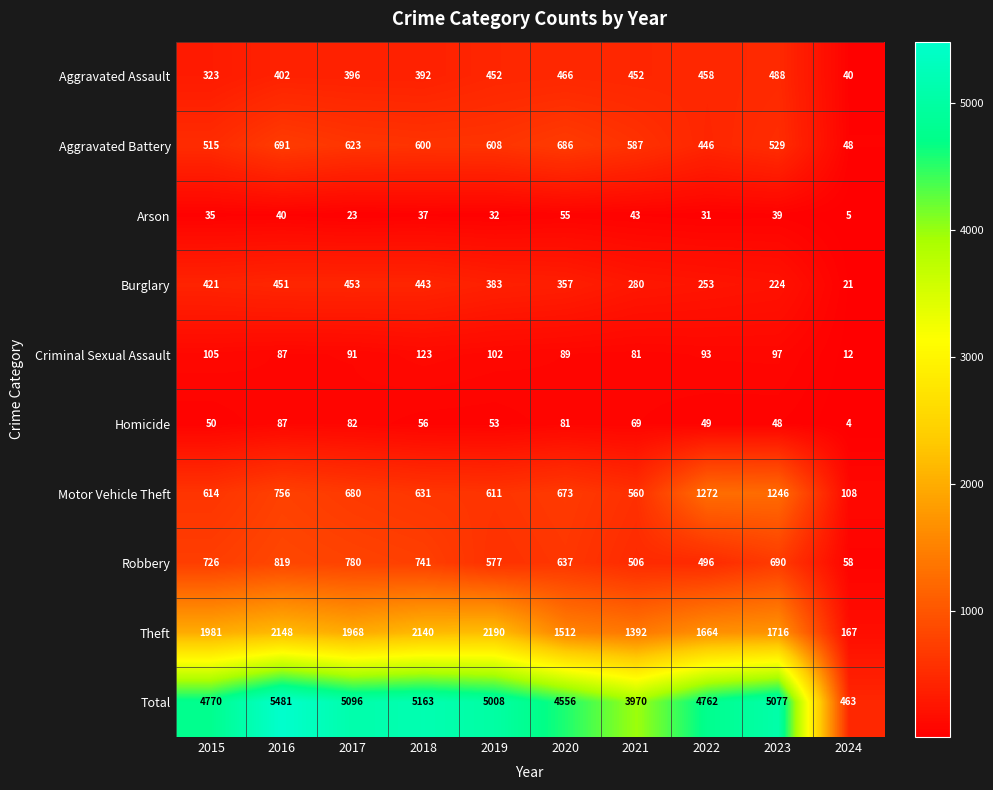

Rank the series at 2017 from lowest to highest value.

Arson, Homicide, Criminal Sexual Assault, Aggravated Assault, Burglary, Aggravated Battery, Motor Vehicle Theft, Robbery, Theft, Total